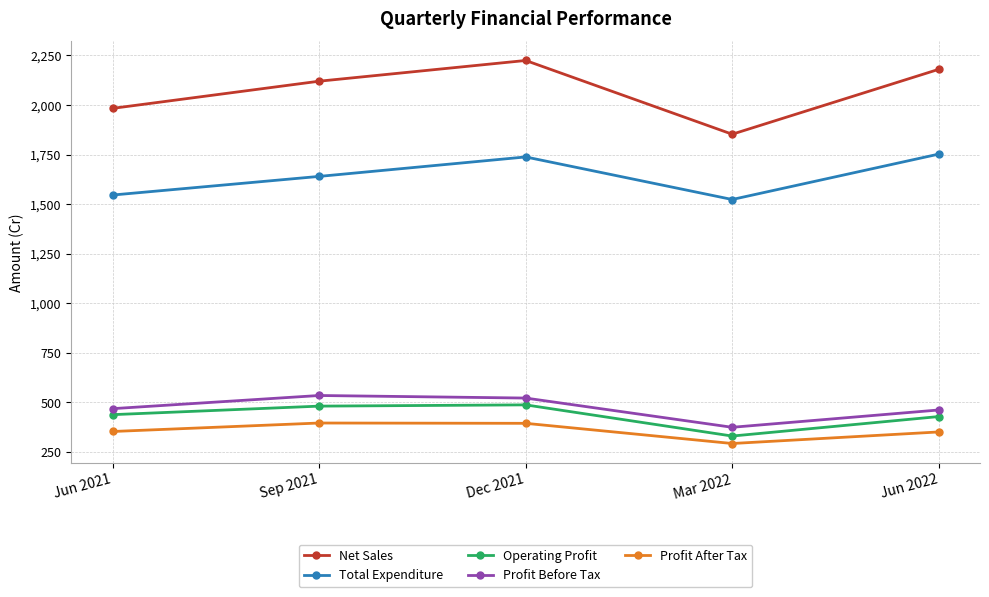

How many values in the Operating Profit series exceed 437?

3